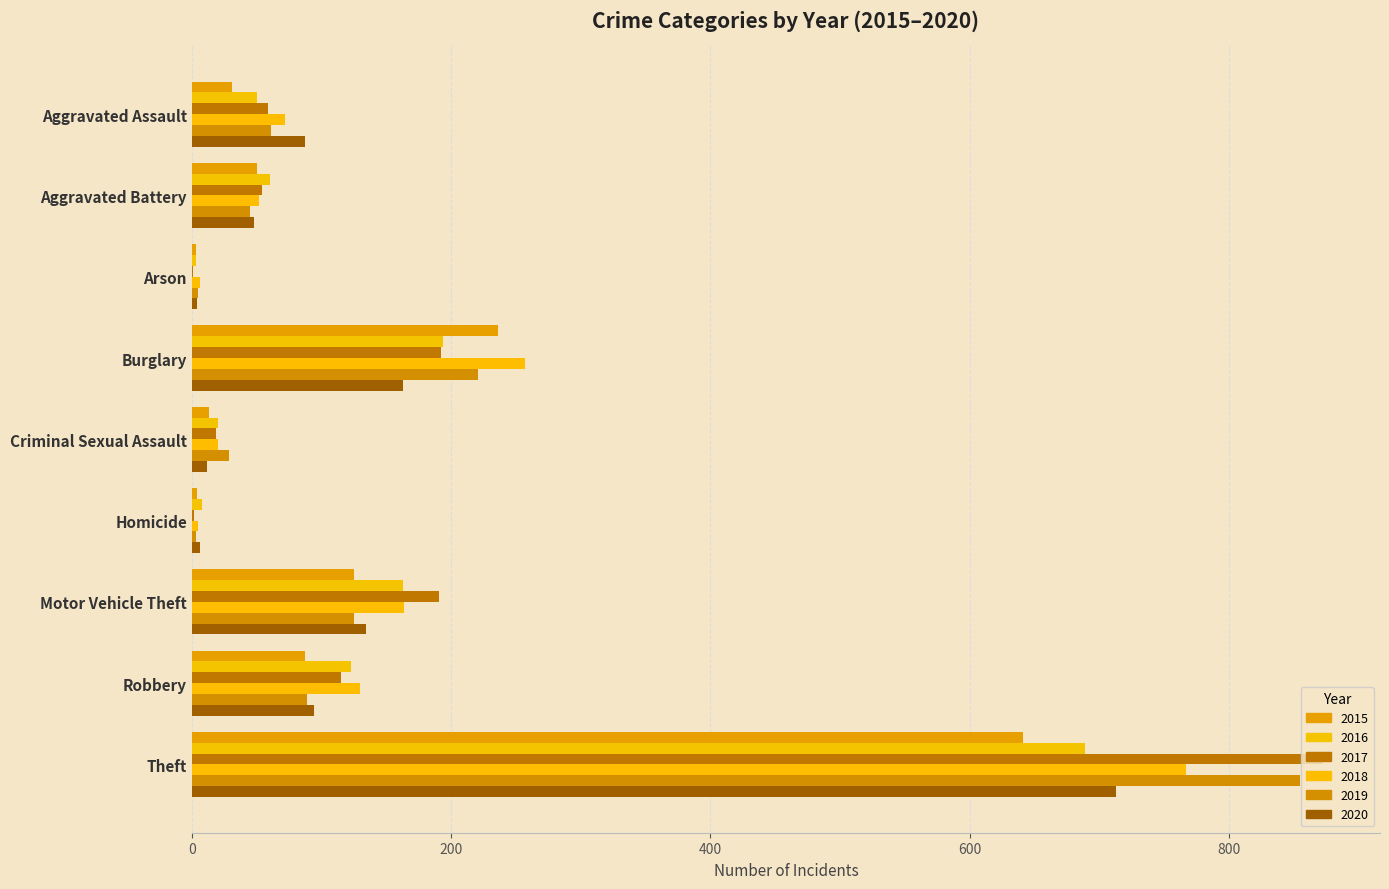

Which category has the lowest value in the 2019 series?

Homicide